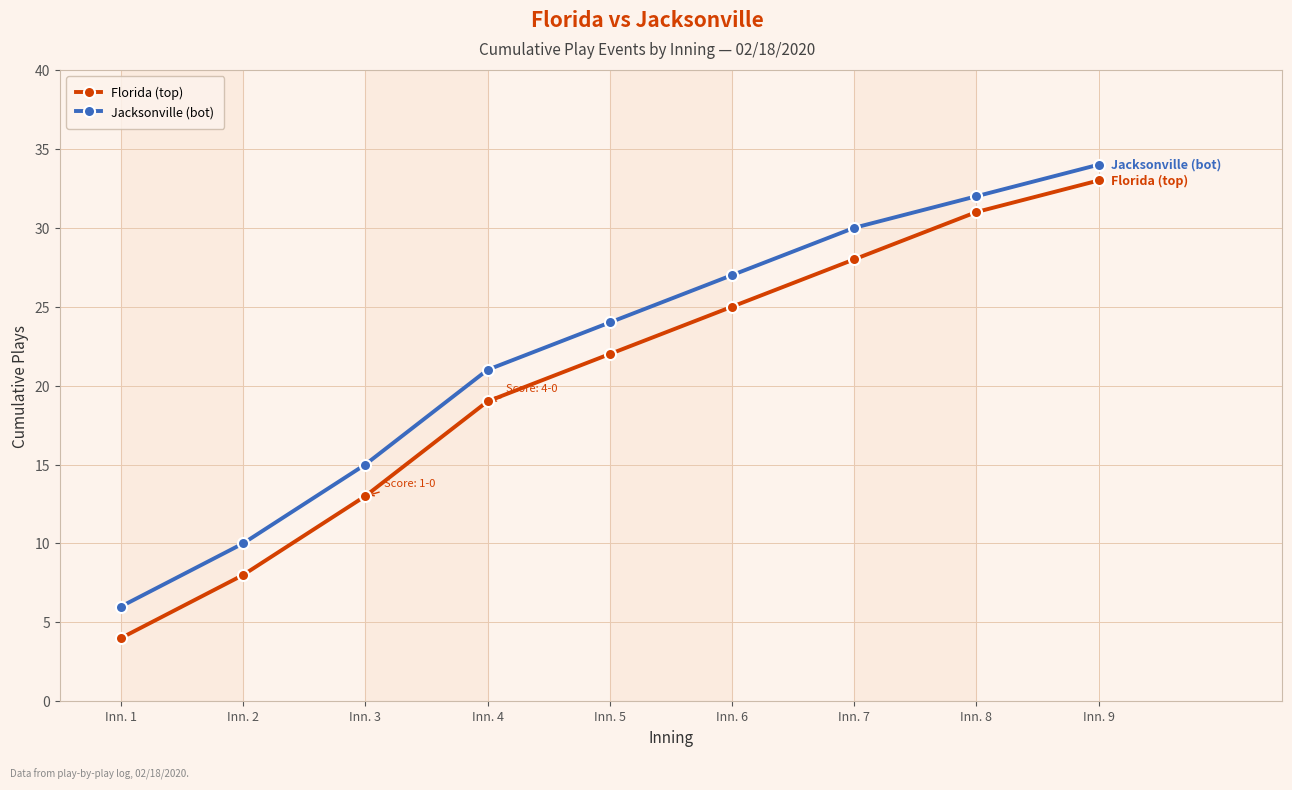

What is the highest value of the Jacksonville (bot) series?

34